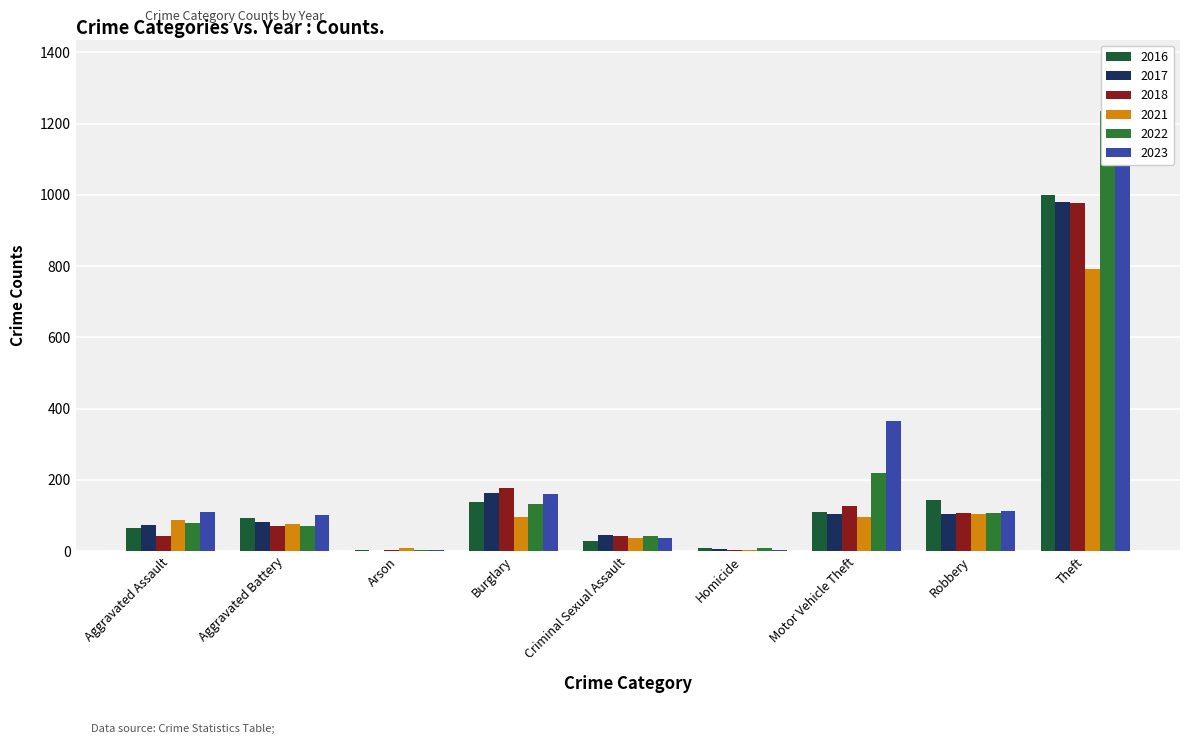

The value of 2016 at Aggravated Battery is 93. True or false?

True